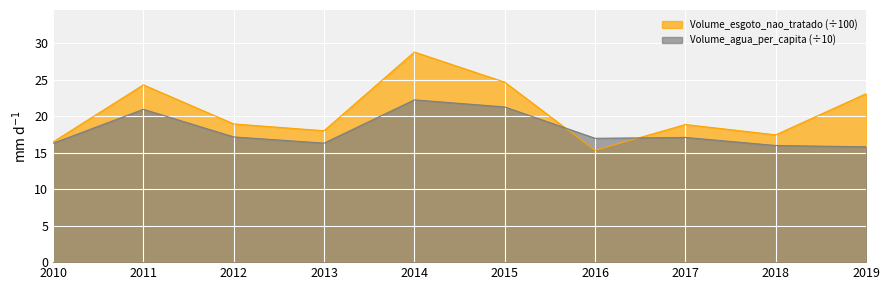

What are all the series names shown in the legend?

Volume_esgoto_nao_tratado (÷100), Volume_agua_per_capita (÷10)